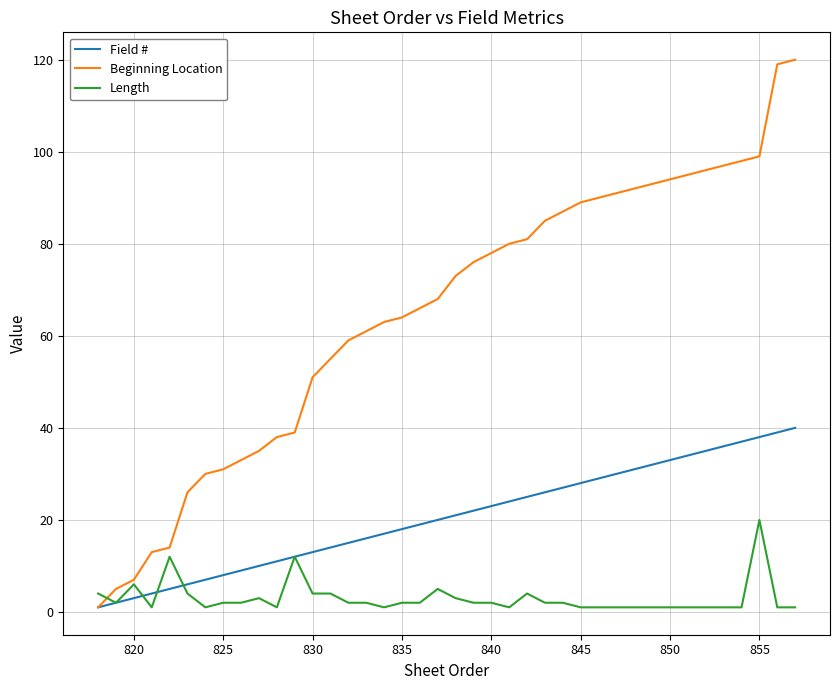

Which series has the widest spread of values?

Beginning Location